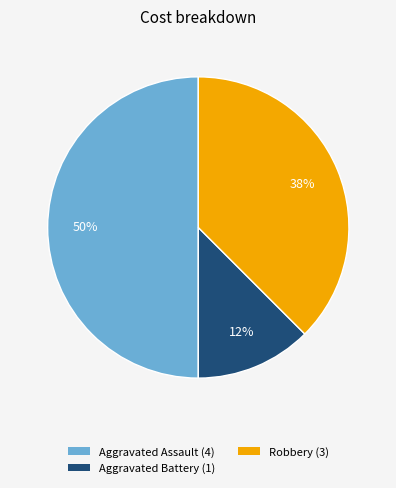

How many segments does this pie chart have?

3